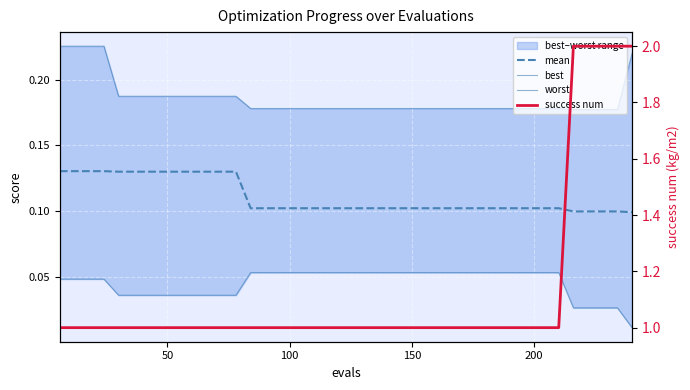

Reading left to right, what are all the values shown in this chart?

mean: 0.1	0.1	0.1	0.1	0.1	0.1	0.1	0.1	0.1	0.1	0.1	0.1	0.1	0.1	0.1	0.1	0.1	0.1	0.1	0.1	0.1	0.1	0.1	0.1	0.1	0.1	0.1	0.1	0.1	0.1	0.1	0.1	0.1	0.1	0.1	0.1	0.1	0.1	0.1	0.1
best: 0.0	0.0	0.0	0.0	0.0	0.0	0.0	0.0	0.0	0.0	0.0	0.0	0.0	0.1	0.1	0.1	0.1	0.1	0.1	0.1	0.1	0.1	0.1	0.1	0.1	0.1	0.1	0.1	0.1	0.1	0.1	0.1	0.1	0.1	0.1	0.0	0.0	0.0	0.0	0.0
worst: 0.2	0.2	0.2	0.2	0.2	0.2	0.2	0.2	0.2	0.2	0.2	0.2	0.2	0.2	0.2	0.2	0.2	0.2	0.2	0.2	0.2	0.2	0.2	0.2	0.2	0.2	0.2	0.2	0.2	0.2	0.2	0.2	0.2	0.2	0.2	0.2	0.2	0.2	0.2	0.2
success num: 1.0	1.0	1.0	1.0	1.0	1.0	1.0	1.0	1.0	1.0	1.0	1.0	1.0	1.0	1.0	1.0	1.0	1.0	1.0	1.0	1.0	1.0	1.0	1.0	1.0	1.0	1.0	1.0	1.0	1.0	1.0	1.0	1.0	1.0	1.0	2.0	2.0	2.0	2.0	2.0